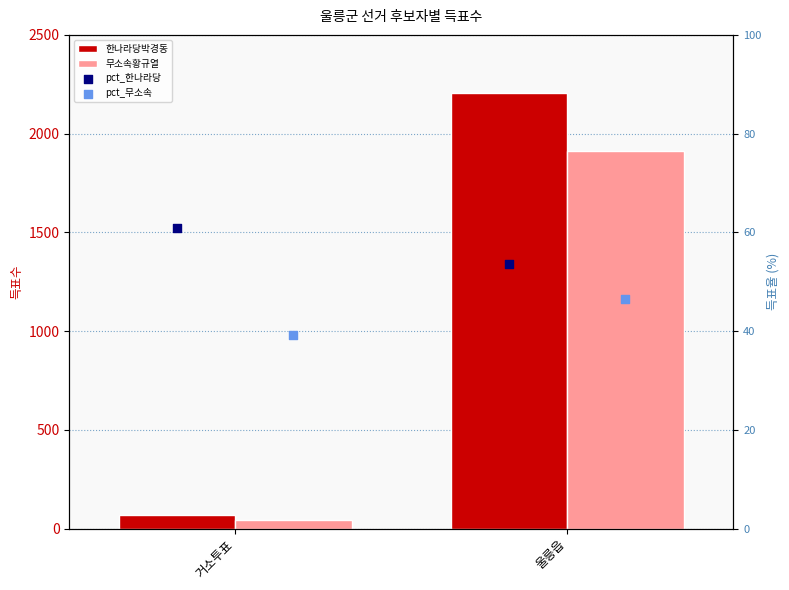

At which category is the sum across all series the highest?

울릉읍